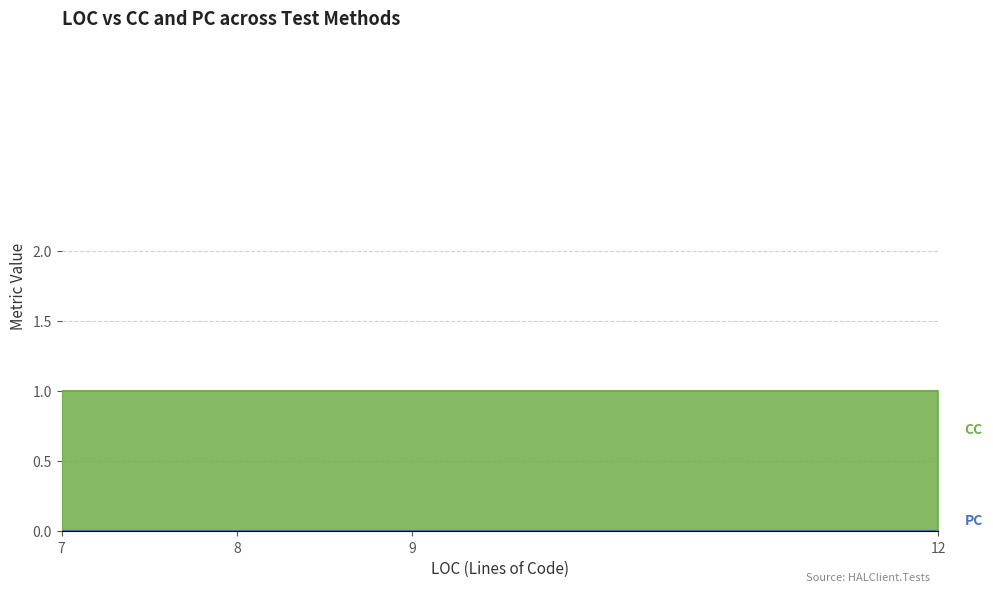

Which series changed the most between 8 and 9?

CC